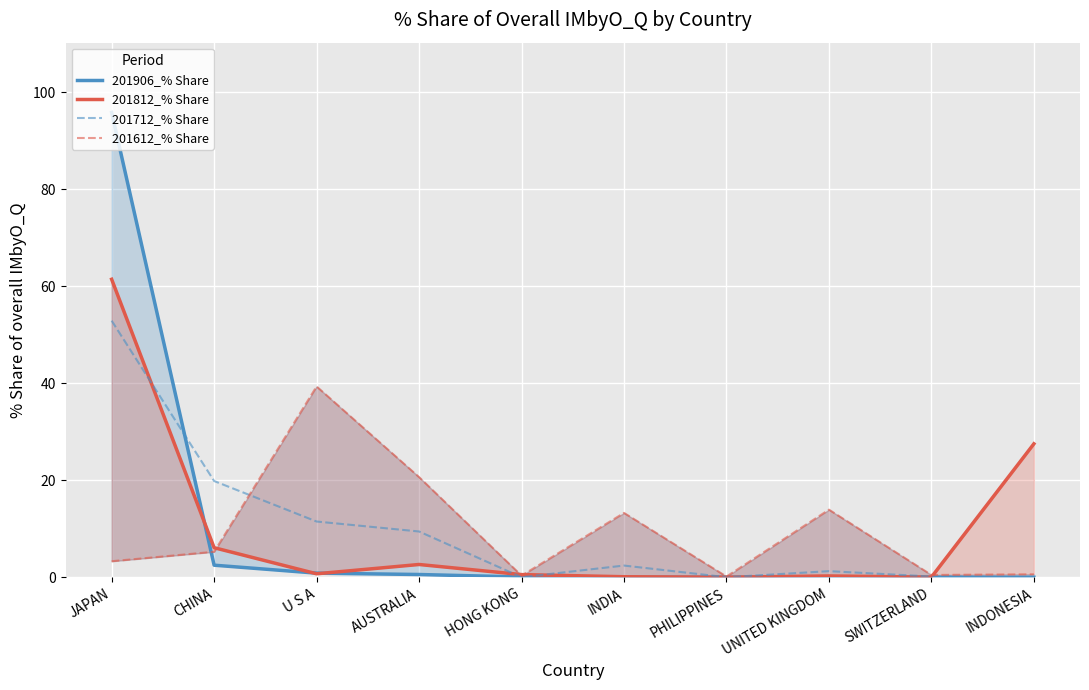

Does the chart display data point markers on the line(s)?

No